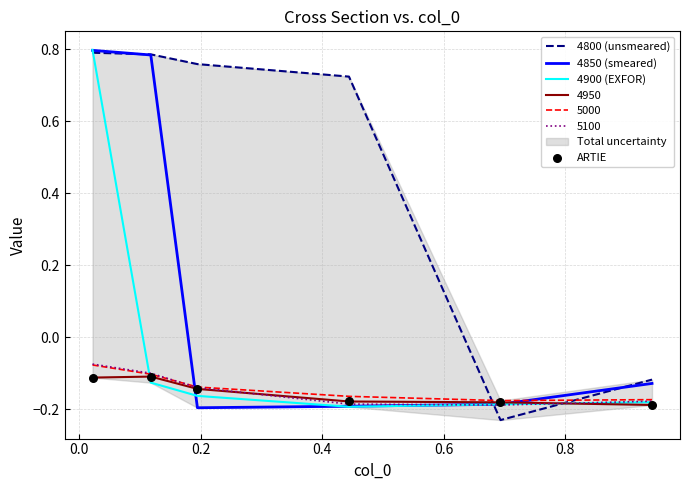

Which series has the largest total across all categories?

4800 (unsmeared)